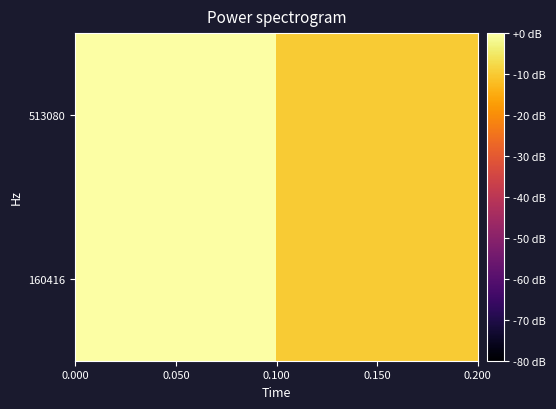

Rank the categories by value from lowest to highest.

0.150, 0.050